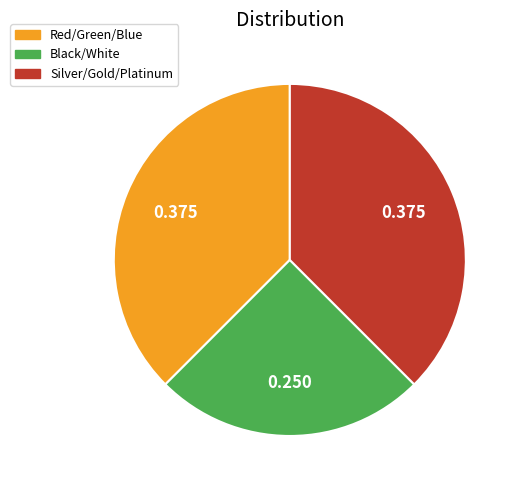

The Black/White slice represents 15% of the pie. True or false?

False